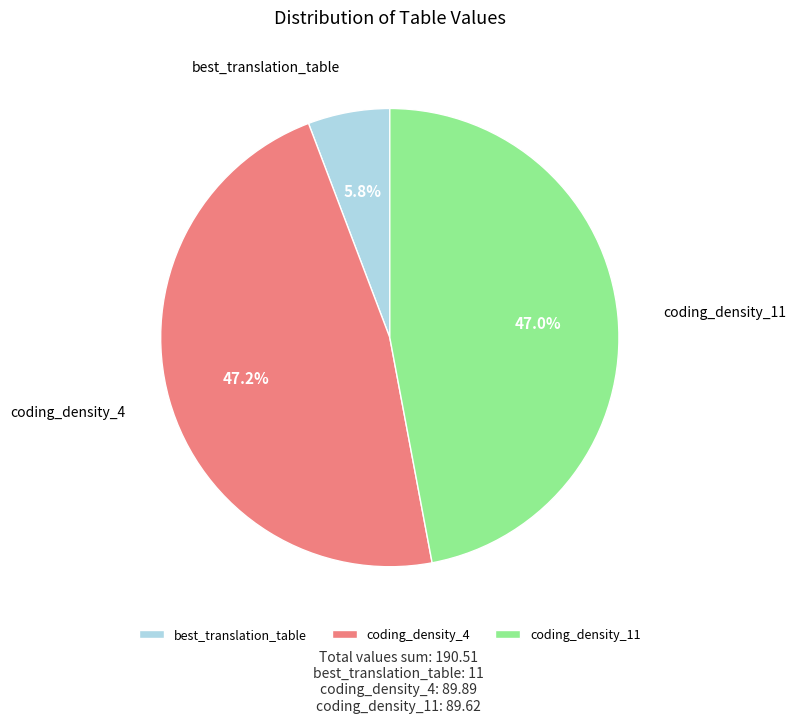

Which slice is the smallest?

best_translation_table